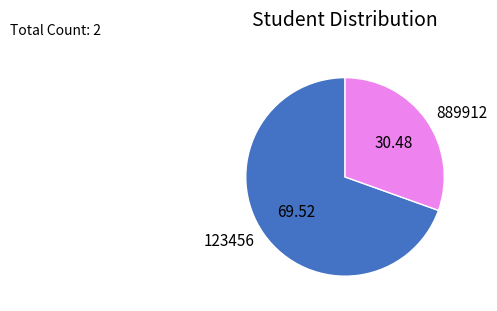

Which has a higher value, 889912 or 123456?

123456